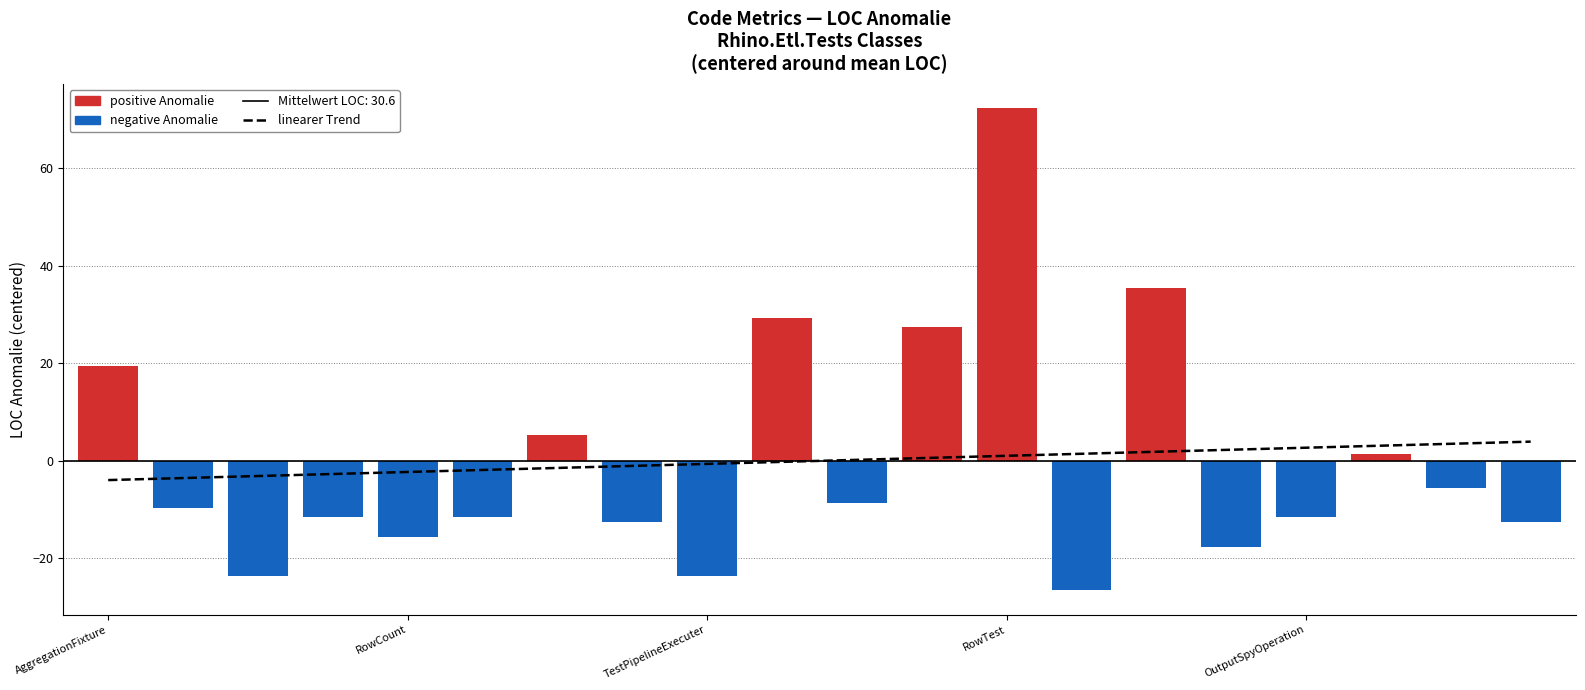

What is the label of the 1st bar from the left?

AggregationFixture